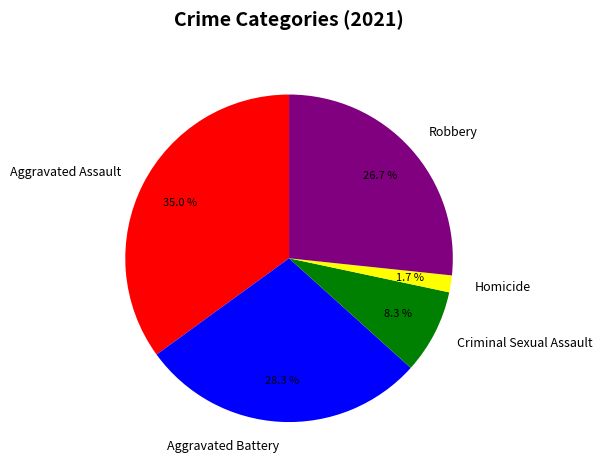

What is the ratio of the value at Criminal Sexual Assault to the value at Robbery?

0.3